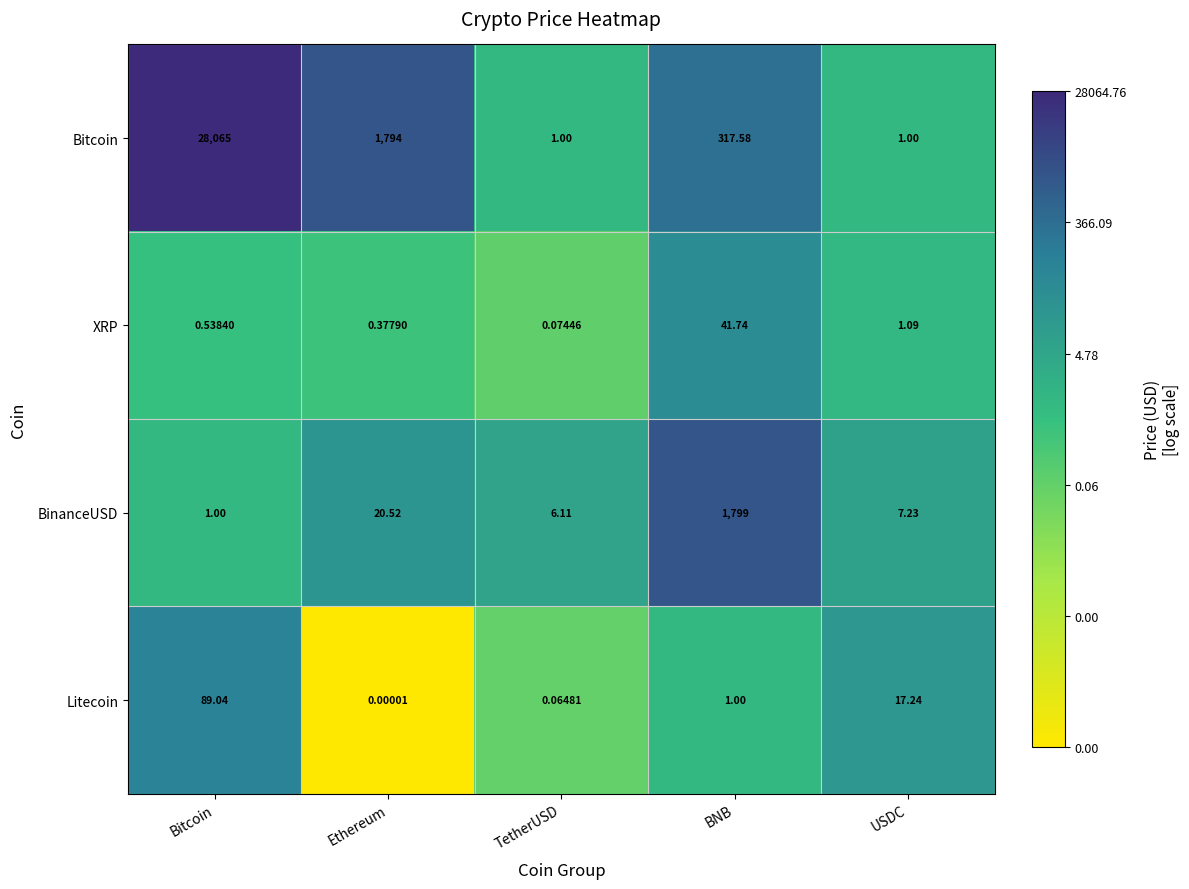

Is the value of BinanceUSD at USDC greater than the value of Bitcoin at USDC?

Yes